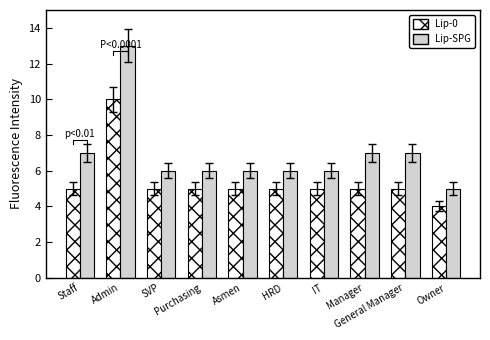

Where does the Lip-SPG series first go above 6?

Staff